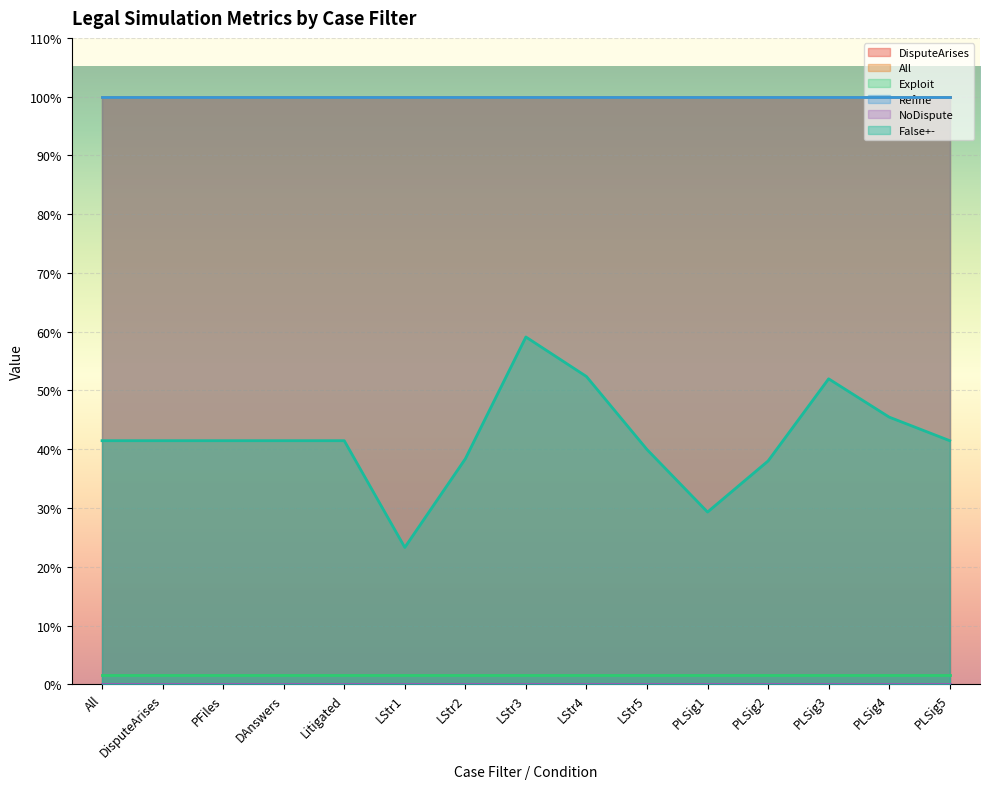

Is it true that DisputeArises equals 0.6 at 3?

False